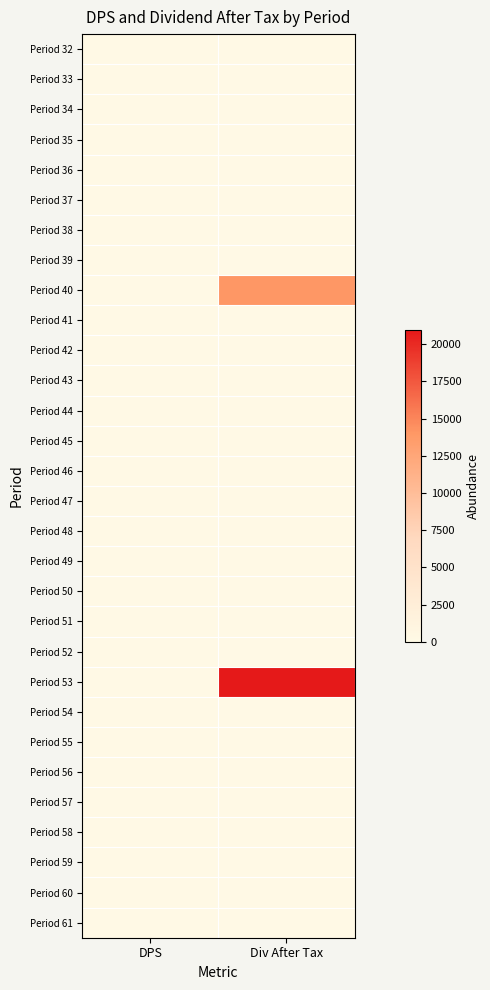

Which series has the widest spread of values?

Period 53